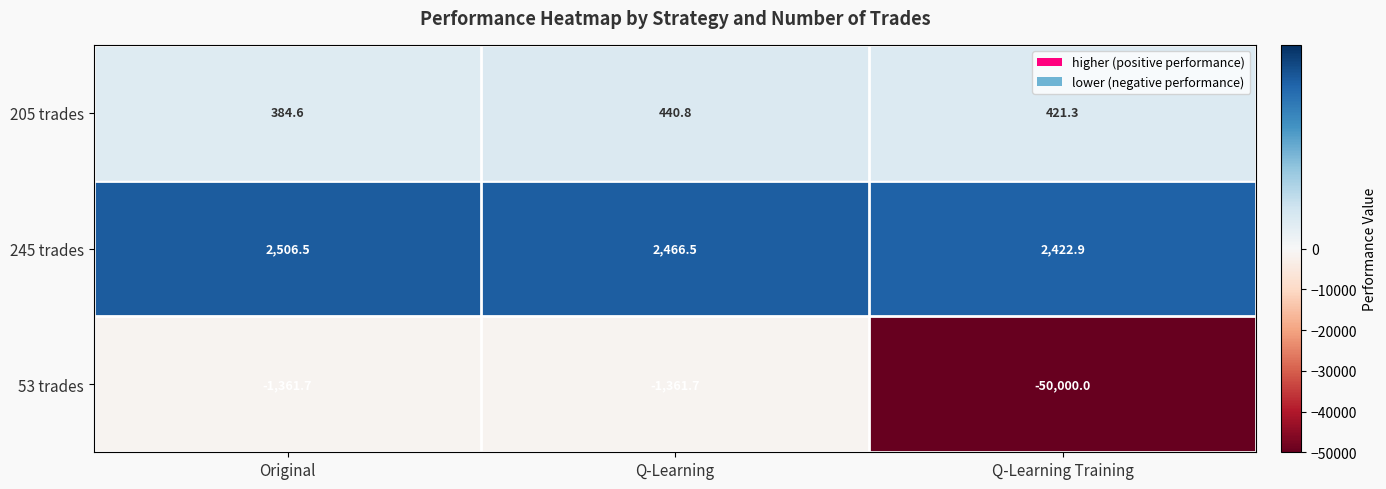

True or false: 205 trades has a value of 634.5 at Q-Learning.

False